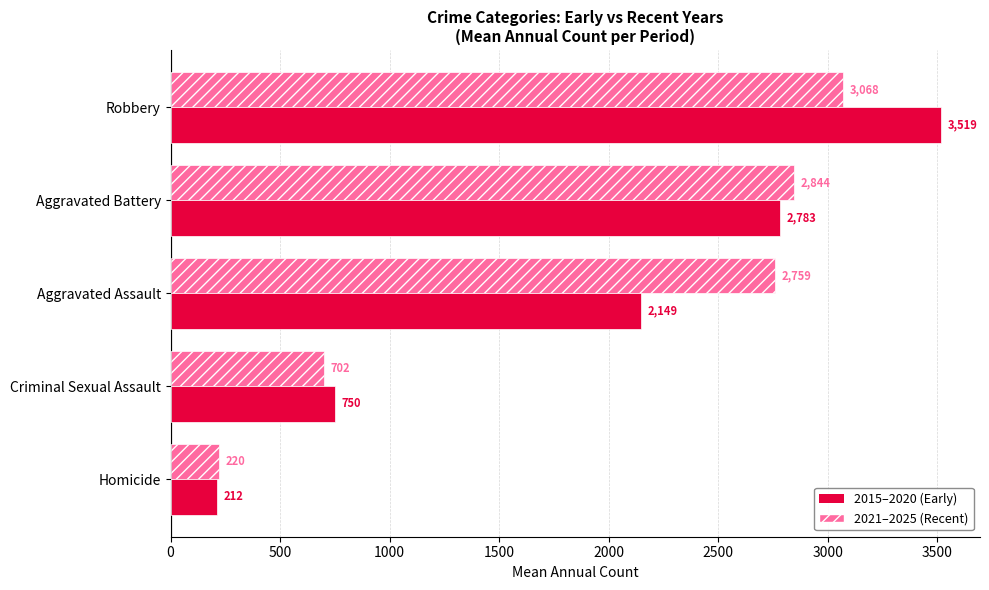

Which series has the largest total across all categories?

2021–2025 (Recent)